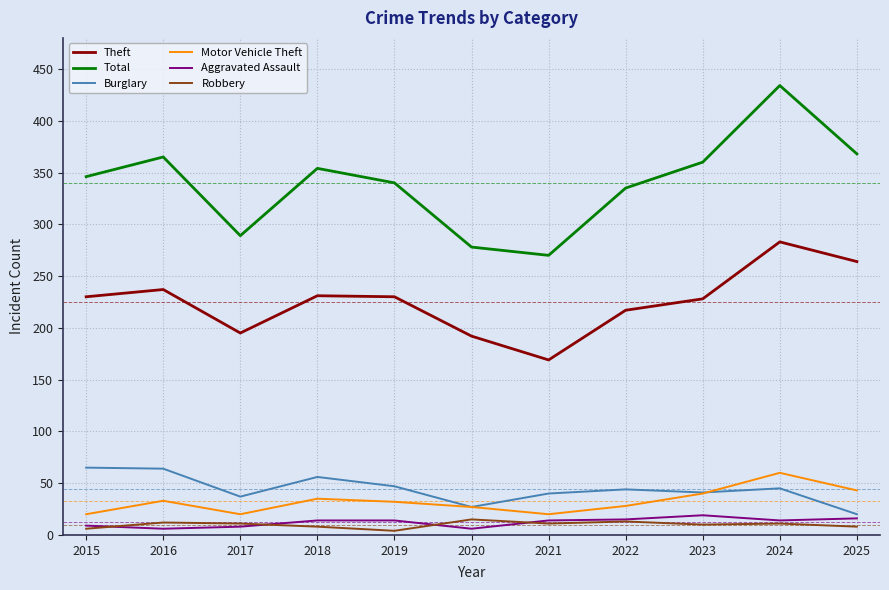

True or false: Robbery and Theft cross at least once.

False